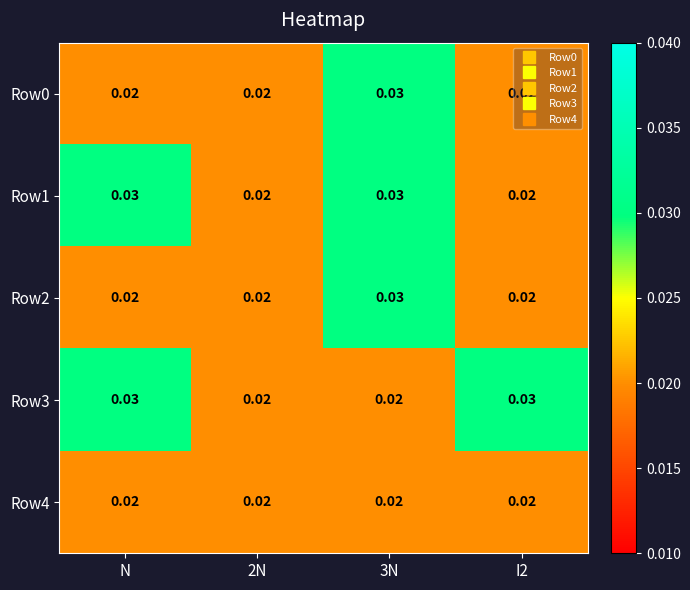

Is the value of Row2 at 3N greater than the value of Row0 at N?

Yes